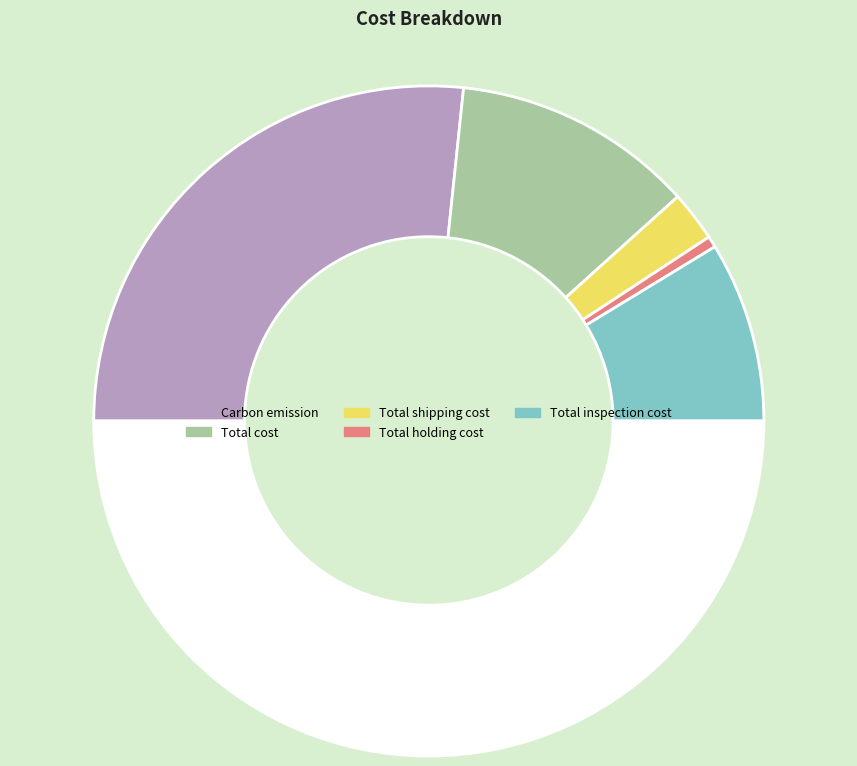

How many slices are in this pie chart?

6